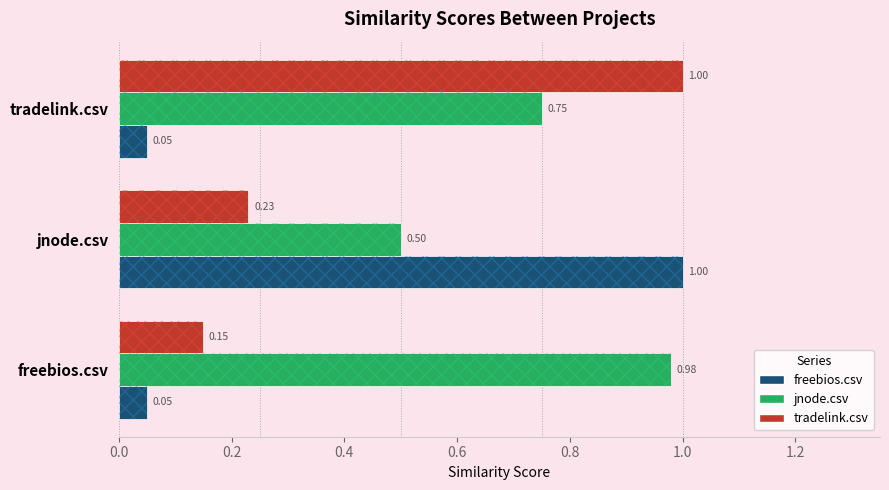

What is the approximate value of jnode.csv at jnode.csv?

0.5